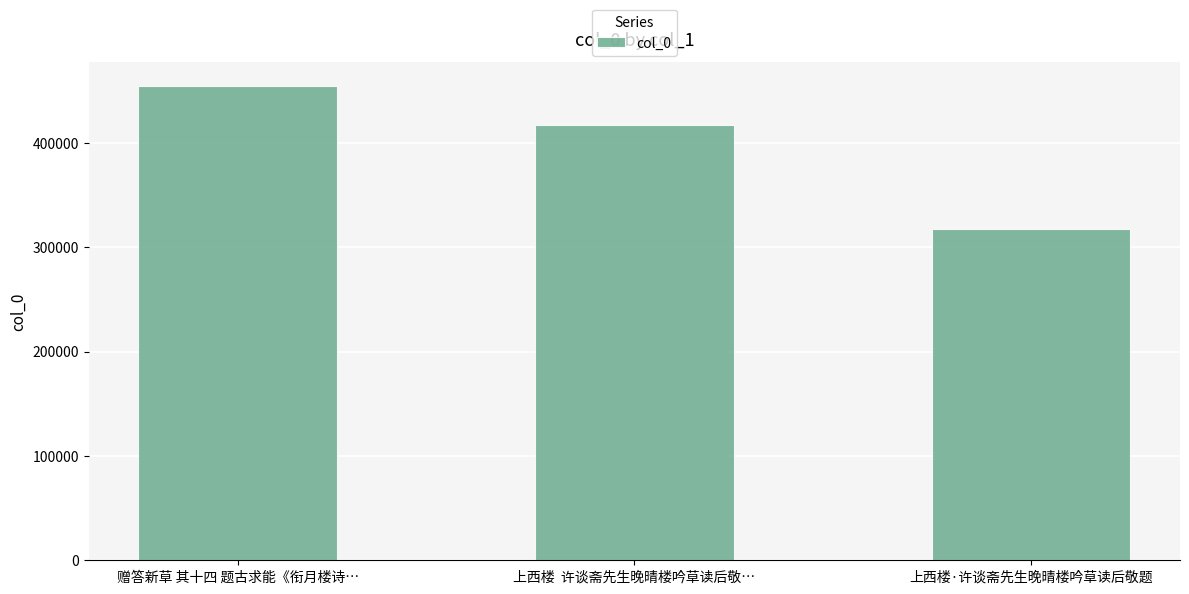

Is it true that the value at 赠答新草 其十四 题古求能《衔月楼诗… is 454561?

True